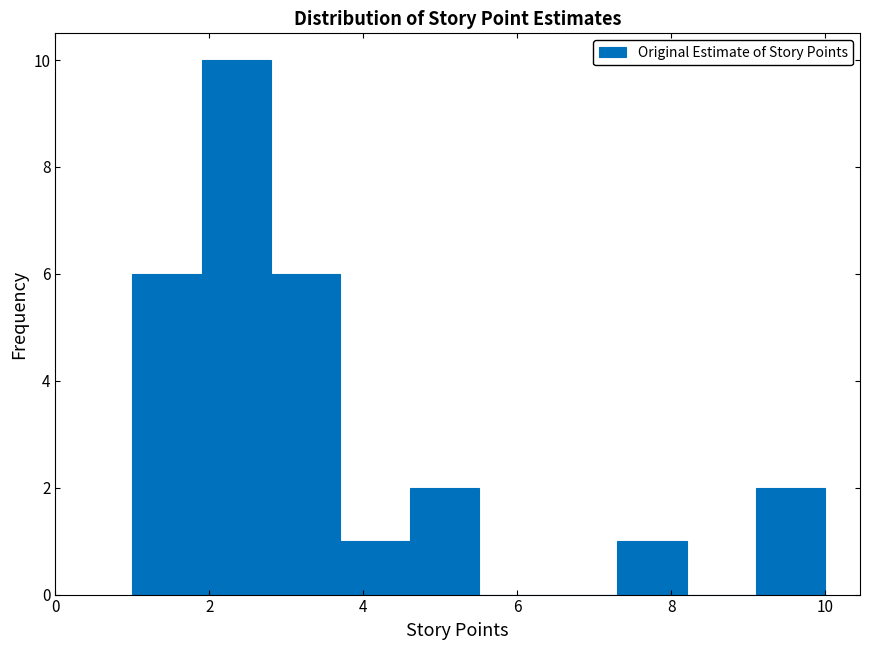

What is the height of the bar covering 2.8 to 3.7 on the x-axis? Neither the bar edges nor the heights are printed on the chart, so give them approximately, as read against the axes.

6